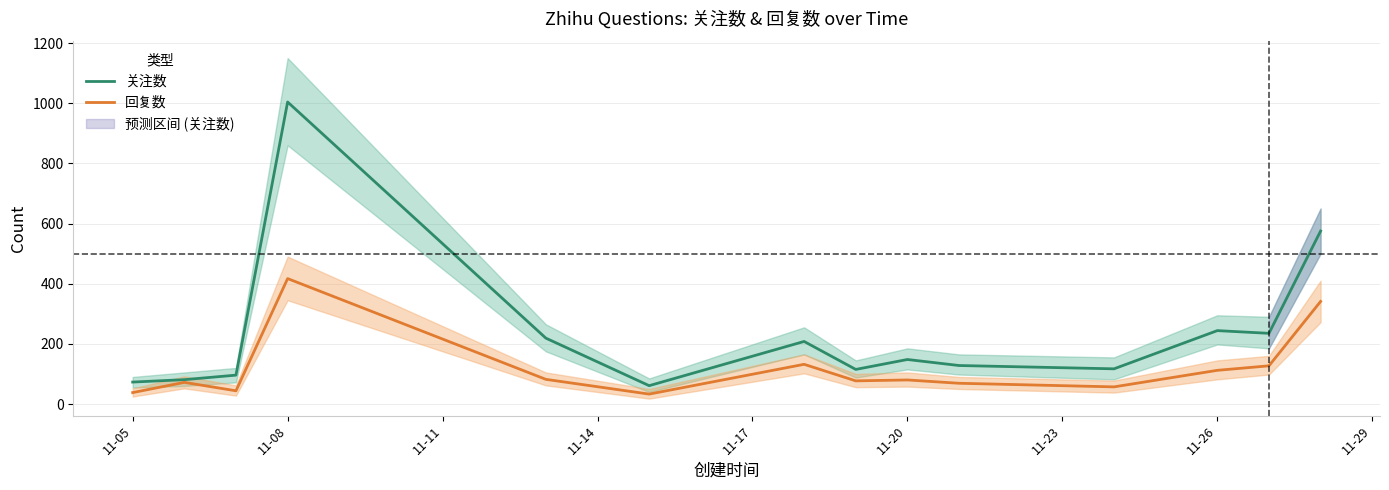

Which category has the highest value in the 关注数 series?

11-08